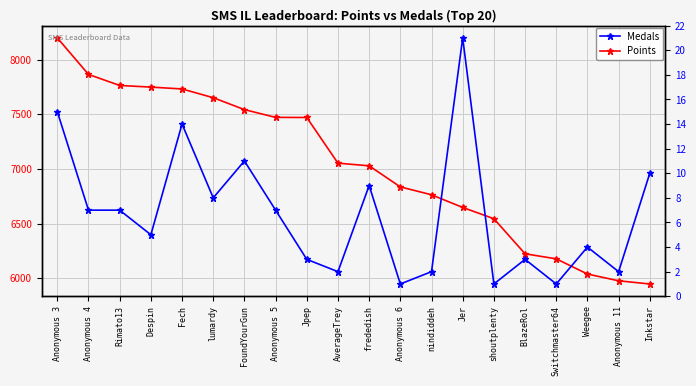

What is the difference between the maximum and minimum values in the Points series?

2251